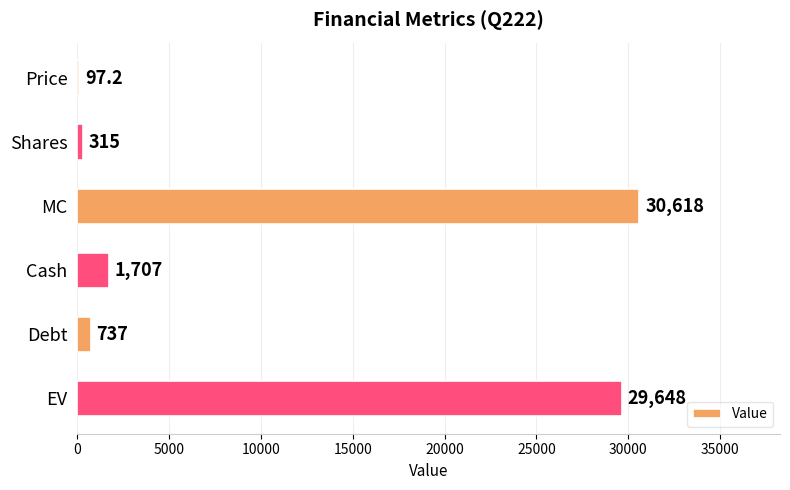

Where is the data nearest to the value 15357?

Cash